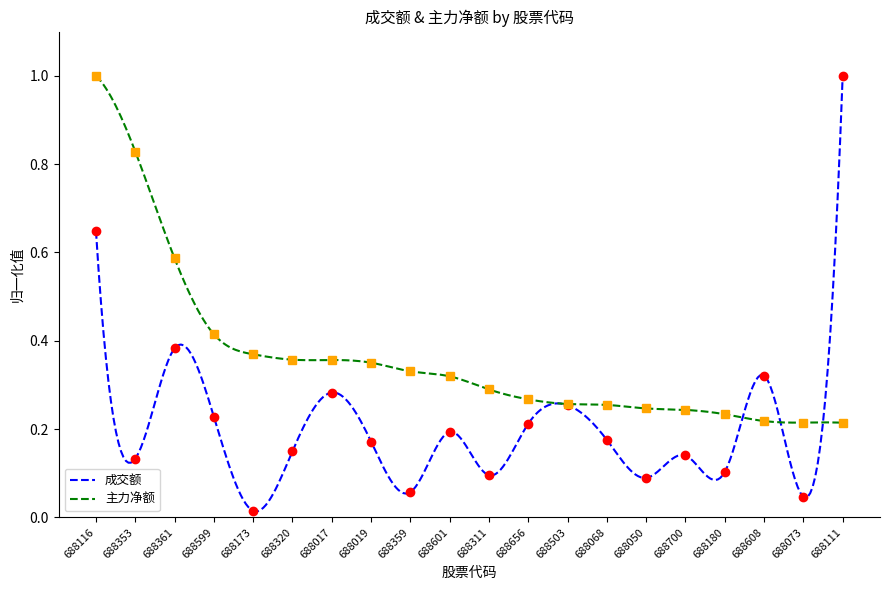

At which category is the sum across all series the highest?

688116